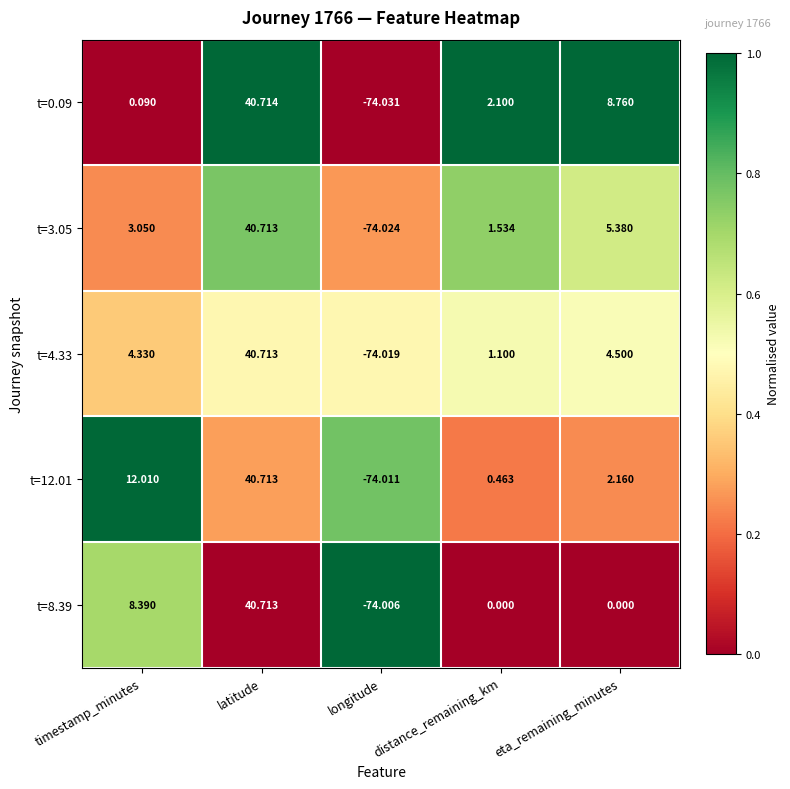

Which series has the largest total across all categories?

t=12.01